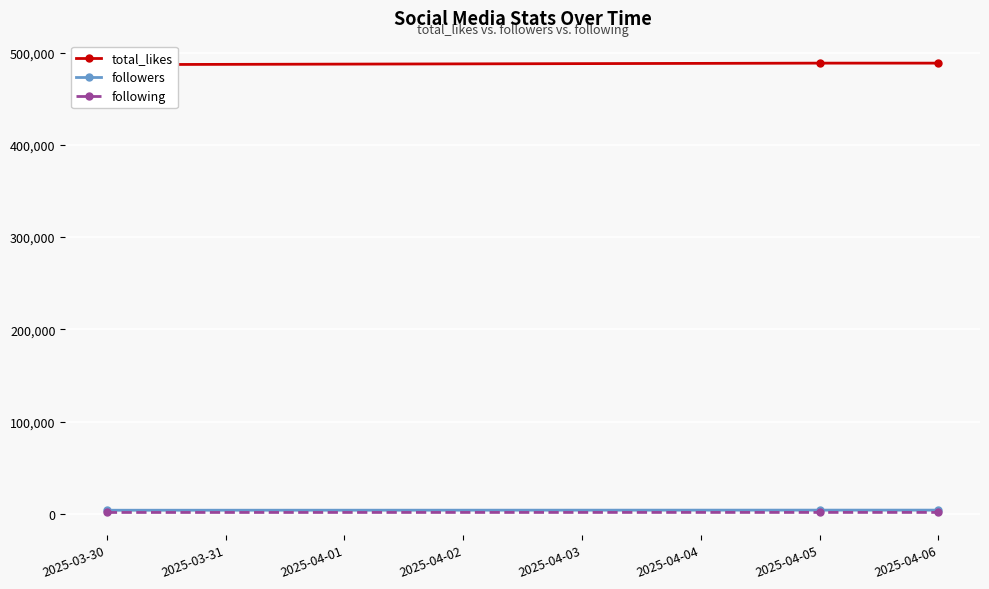

Is it true that following equals 2757 at 2025-04-05?

False